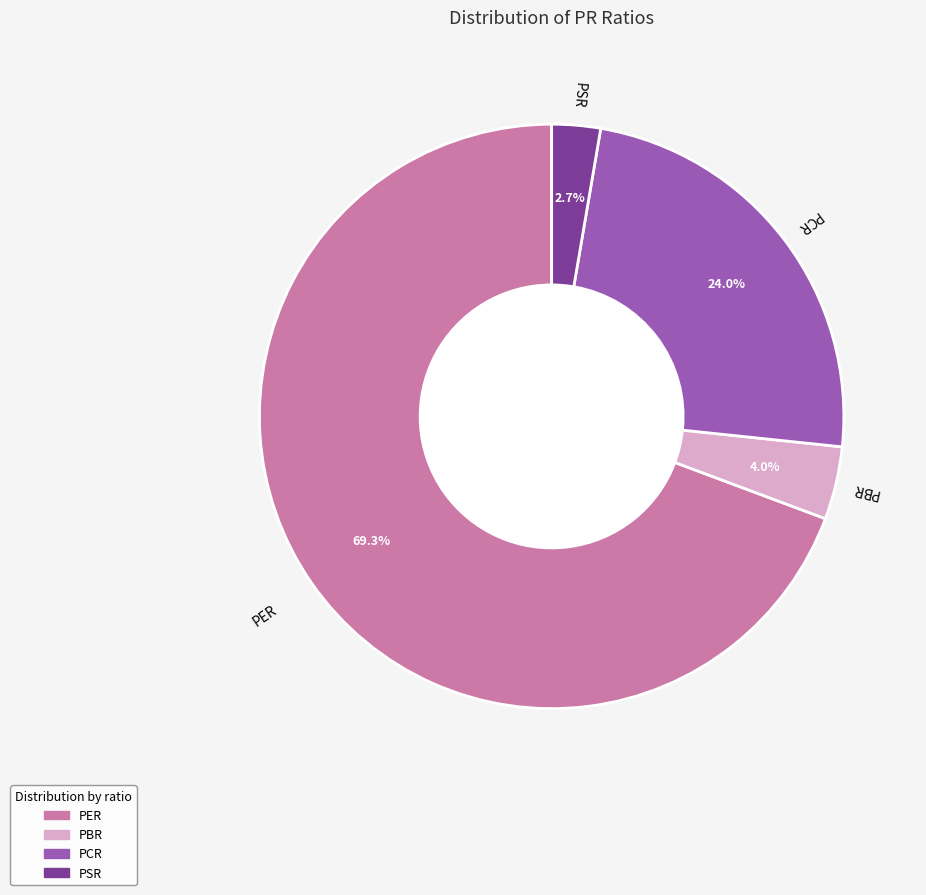

How many slices are in this pie chart?

4